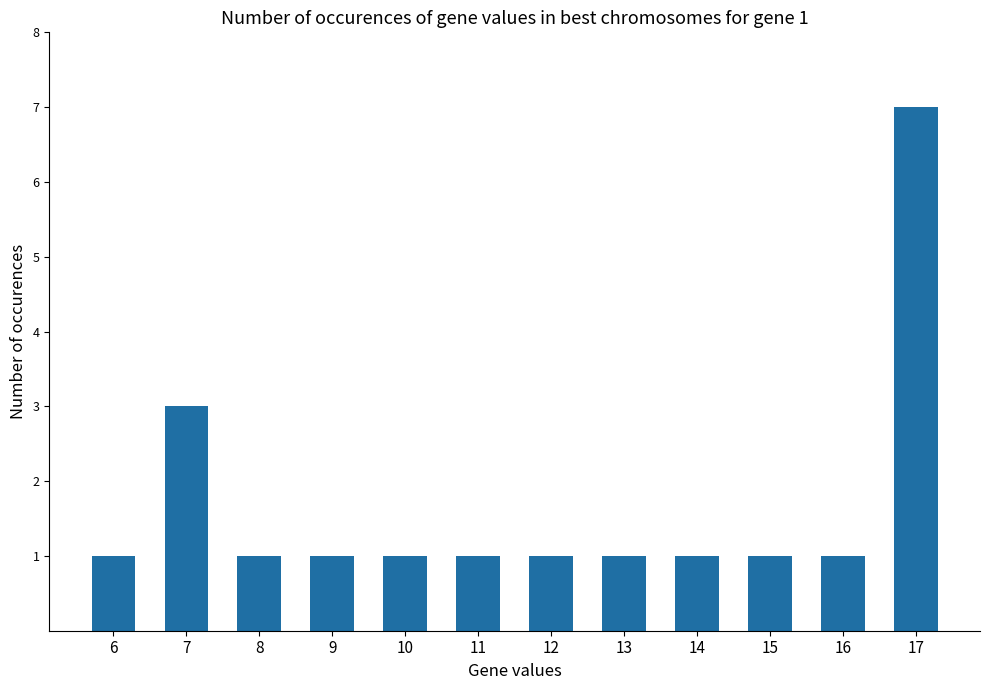

What is the difference between the second highest and minimum values?

2